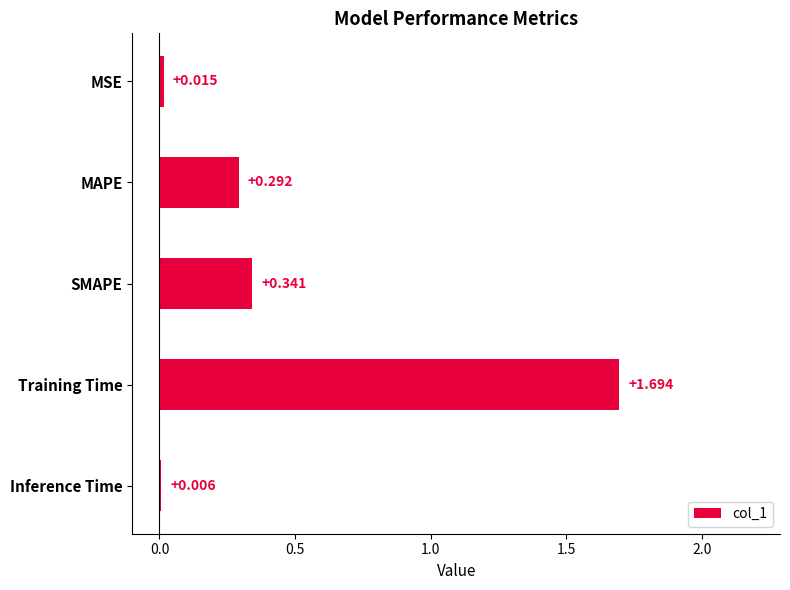

Which has a higher value, MSE or SMAPE?

SMAPE